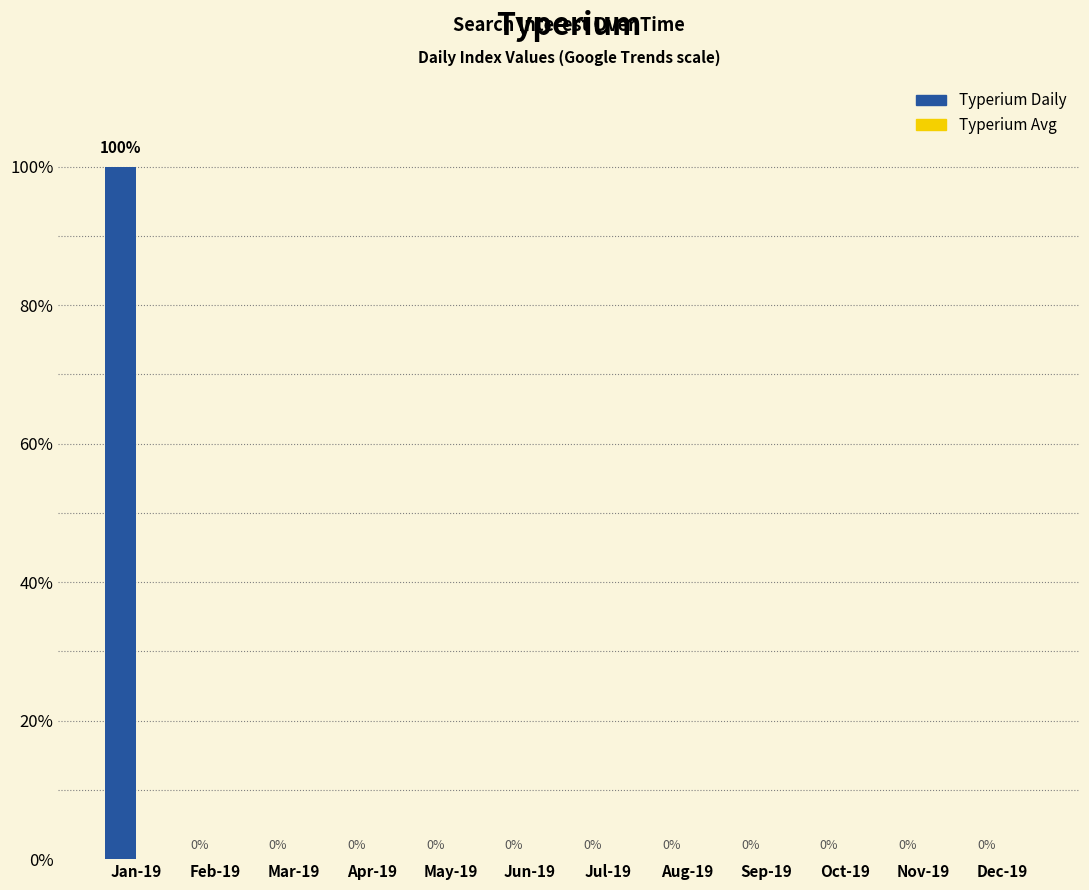

True or false: the data shows 43 at Jun-19.

False